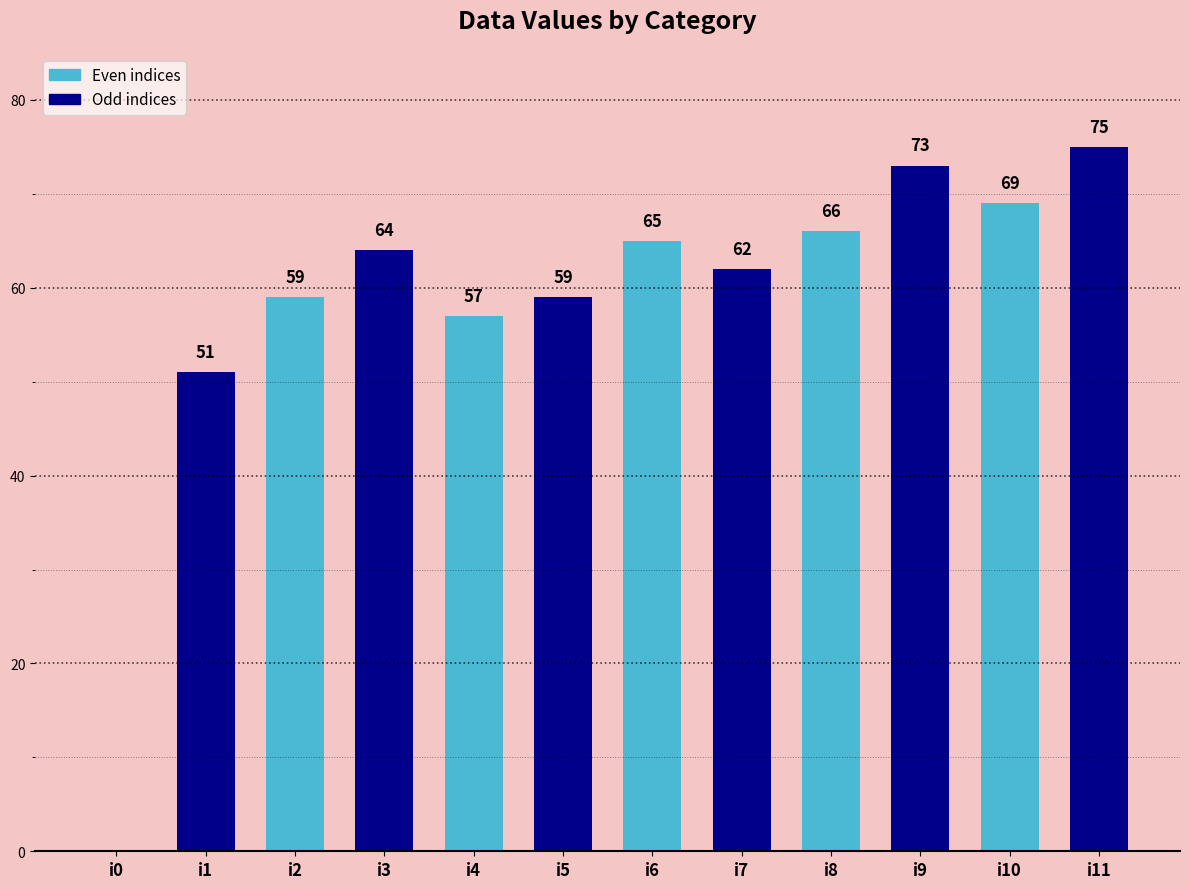

What is the average value?

58